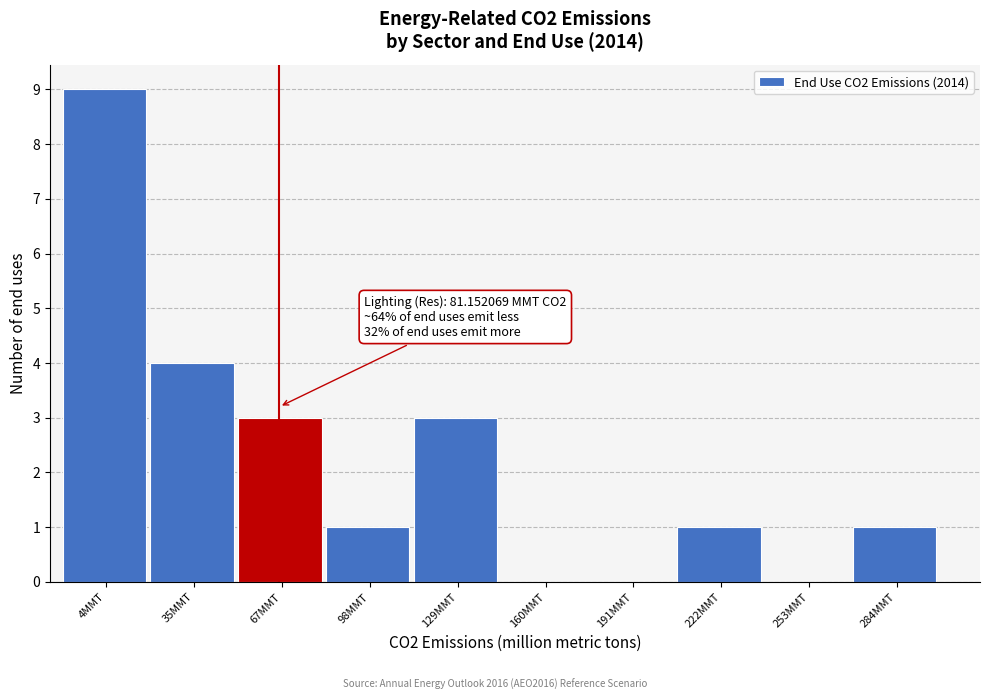

Reading right to left, extract all data points from this chart.

284MMT=1	253MMT=0	222MMT=1	191MMT=0	160MMT=0	129MMT=3	98MMT=1	67MMT=3	35MMT=4	4MMT=9